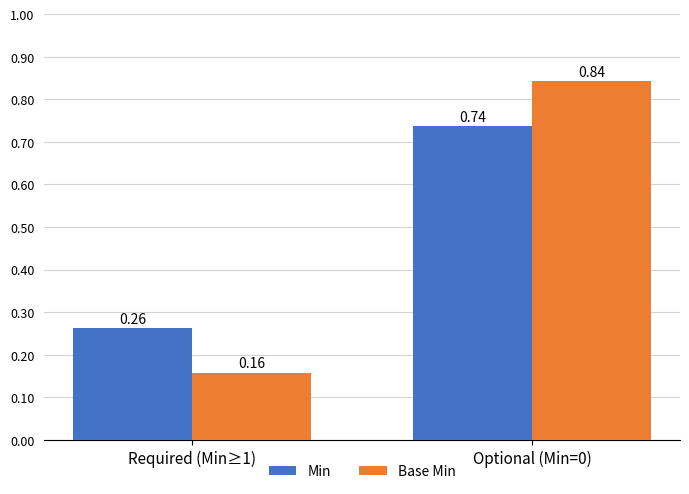

What is the sum of the Min values at Optional (Min=0) and Required (Min≥1)?

1.0